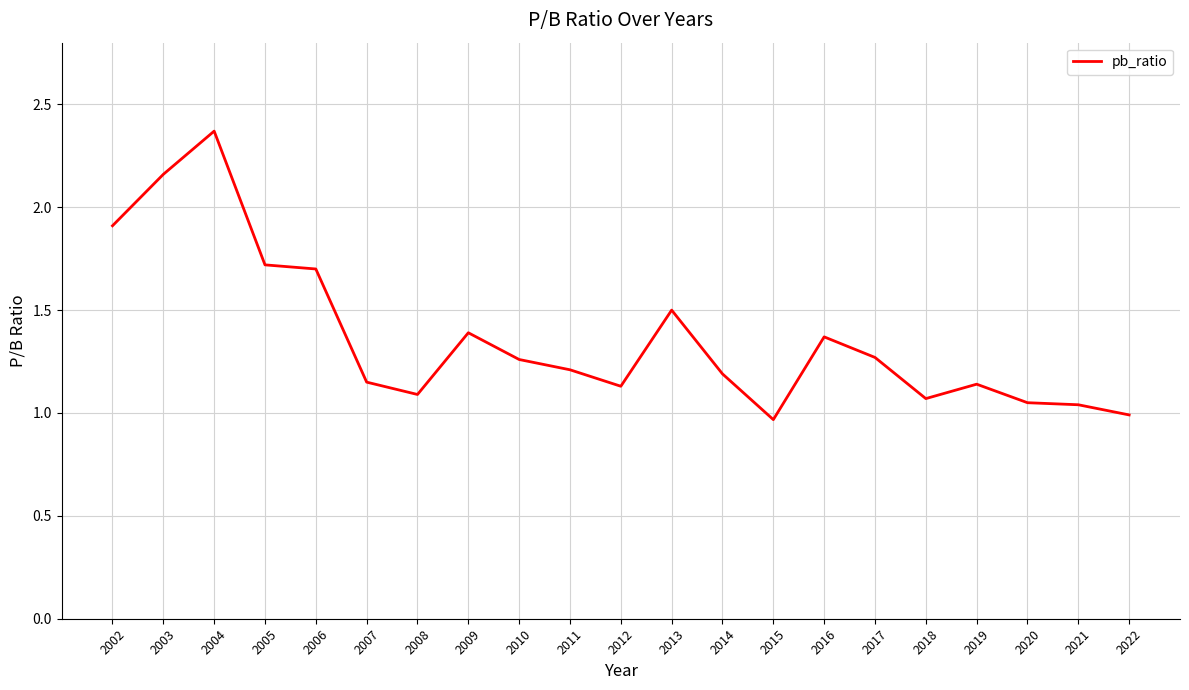

Is it true that the value at 2014 is 1.2?

True